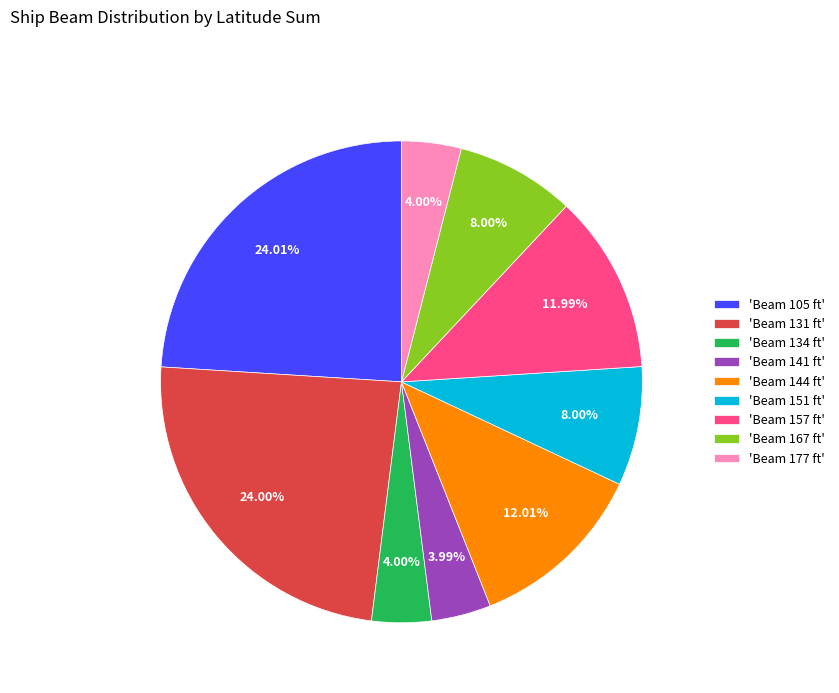

Do 'Beam 144 ft' and 'Beam 167 ft' together represent more than half of the pie?

No